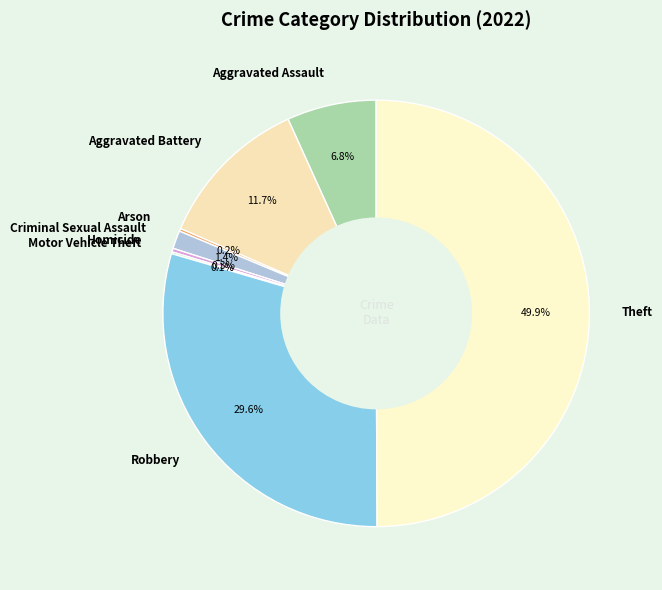

To the nearest percent, what percentage of the pie is Theft?

50%